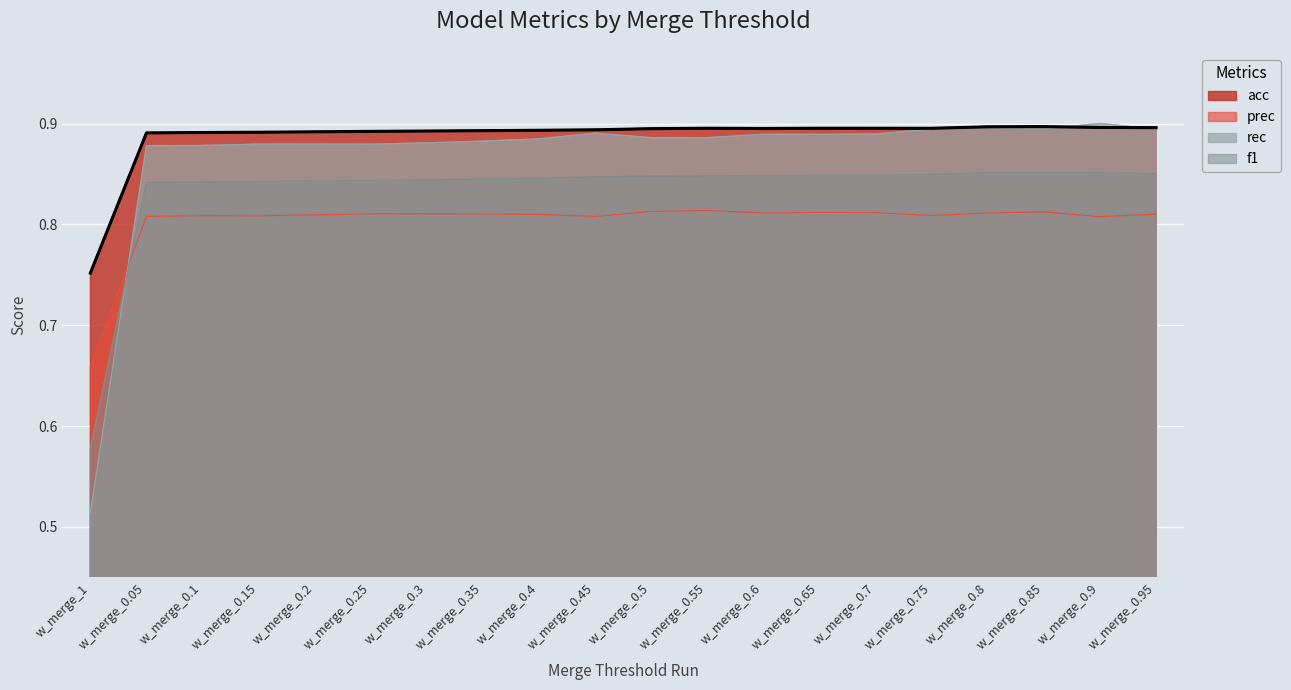

What is the approximate value of prec at w_merge_0.45?

0.8